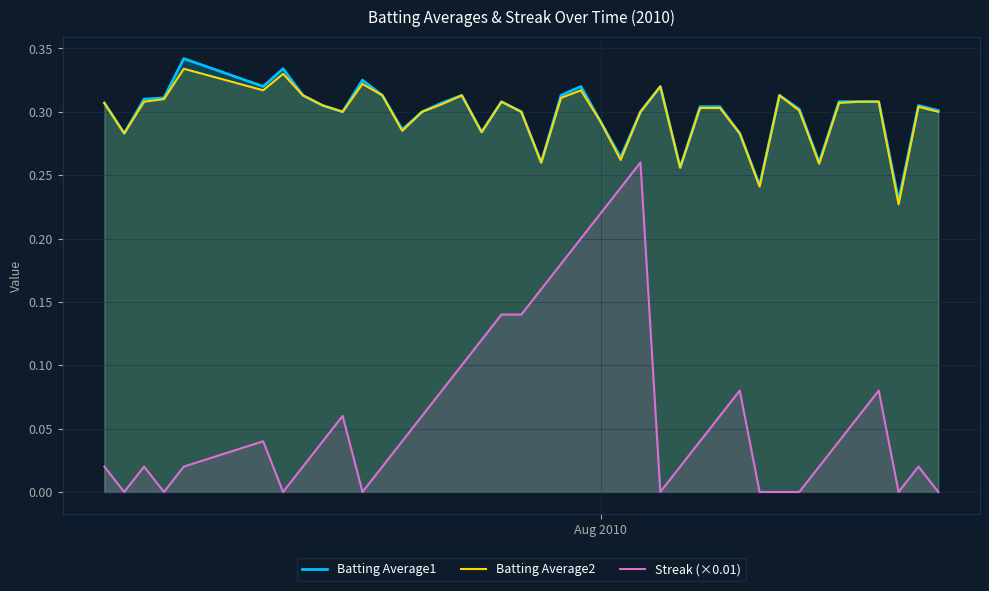

True or false: Batting Average1 has more than 2 interior local peaks.

True